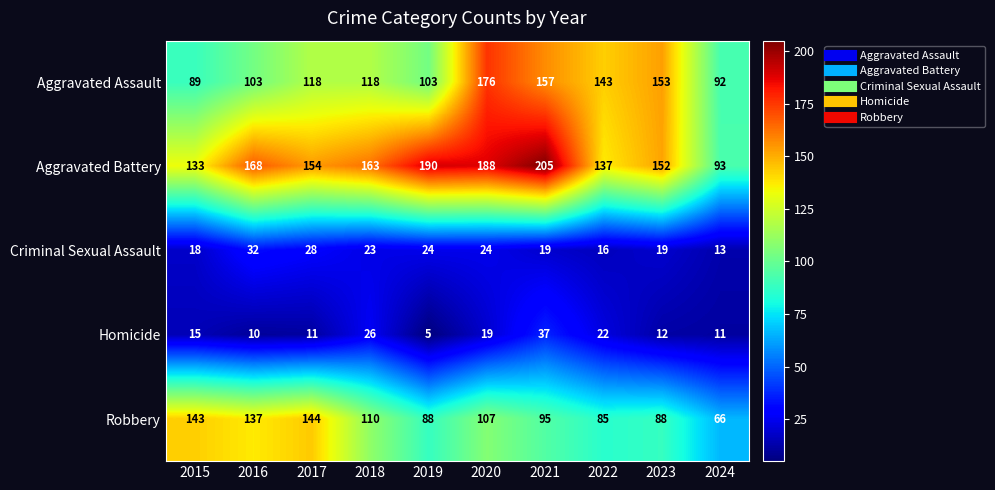

What is the maximum value shown in the chart?

205